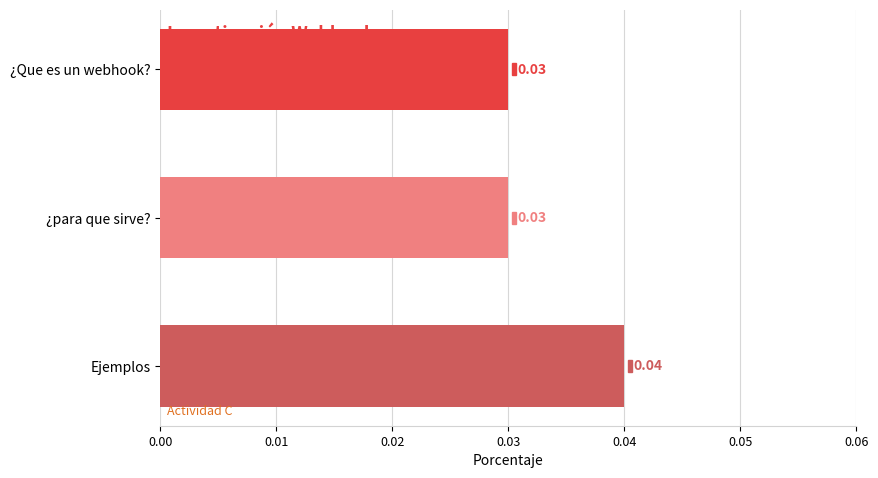

Which category has the highest value across all series?

Ejemplos